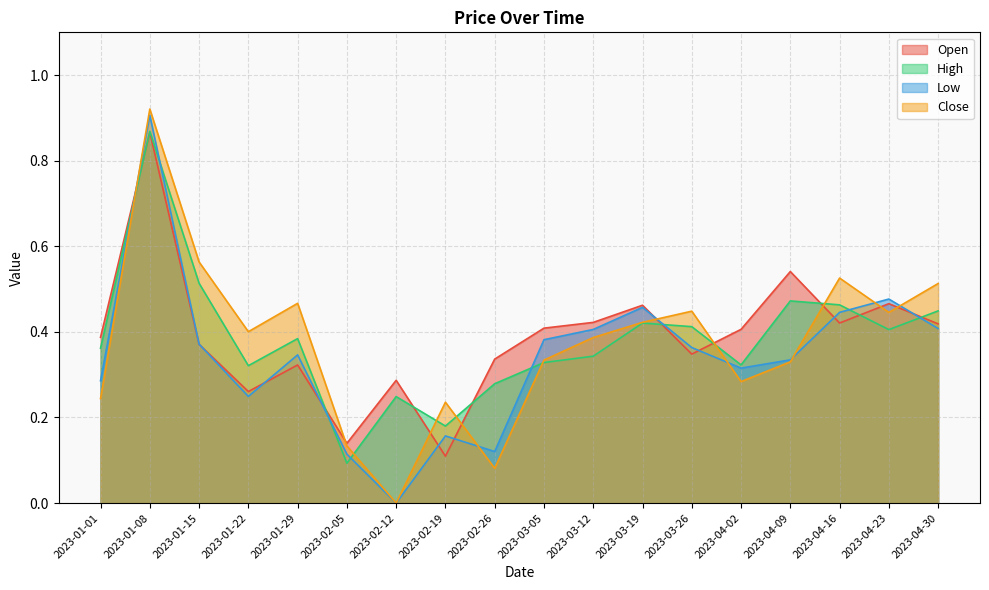

Reading left to right, what are all the values shown in this chart?

Open: 0.4	0.9	0.4	0.3	0.3	0.1	0.3	0.1	0.3	0.4	0.4	0.5	0.3	0.4	0.5	0.4	0.5	0.4
High: 0.4	0.9	0.5	0.3	0.4	0.1	0.2	0.2	0.3	0.3	0.3	0.4	0.4	0.3	0.5	0.5	0.4	0.4
Low: 0.3	0.9	0.4	0.2	0.3	0.1	0.0	0.2	0.1	0.4	0.4	0.5	0.4	0.3	0.3	0.4	0.5	0.4
Close: 0.2	0.9	0.6	0.4	0.5	0.1	0.0	0.2	0.1	0.3	0.4	0.4	0.4	0.3	0.3	0.5	0.4	0.5